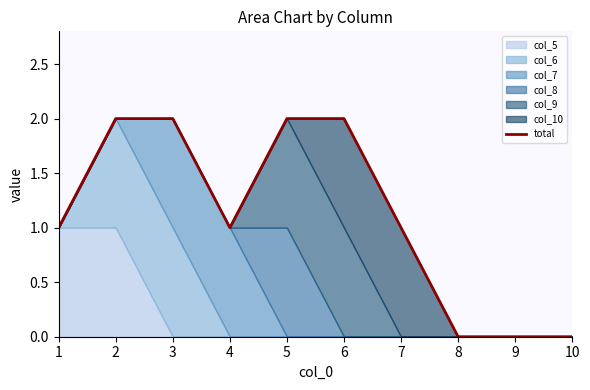

Reading left to right, extract all data points from this chart.

1=1	2=2	3=2	4=1	5=2	6=2	7=1	8=0	9=0	10=0